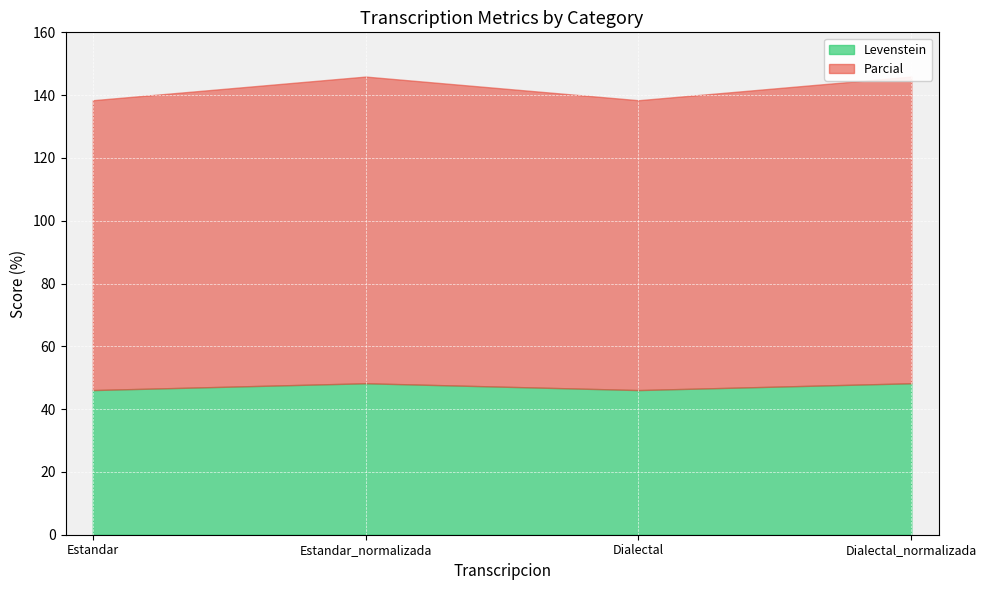

Which has a higher value, Estandar or Dialectal?

Estandar